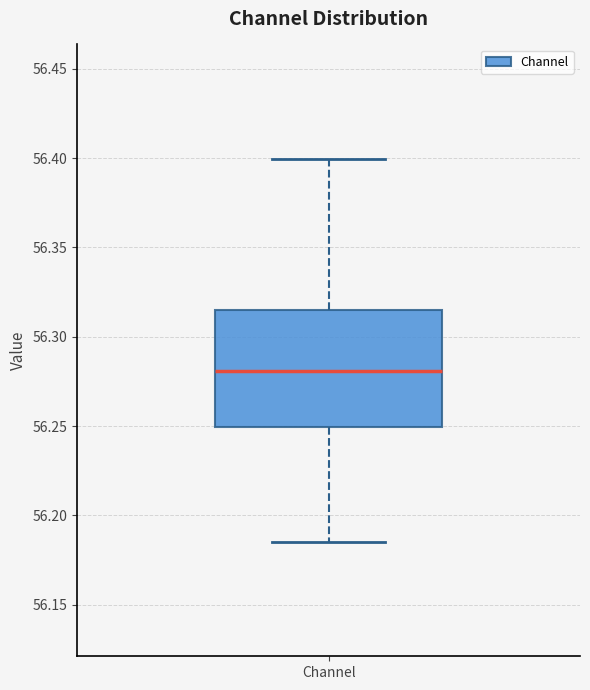

Transcribe this box plot: give where the median line is, the range the box spans, and where the two whiskers end, as read against the y-axis. The values are not printed on the chart, so give them approximately, as read against the axis.

median 56.280, box 56.250 to 56.315, whiskers 56.185 to 56.400